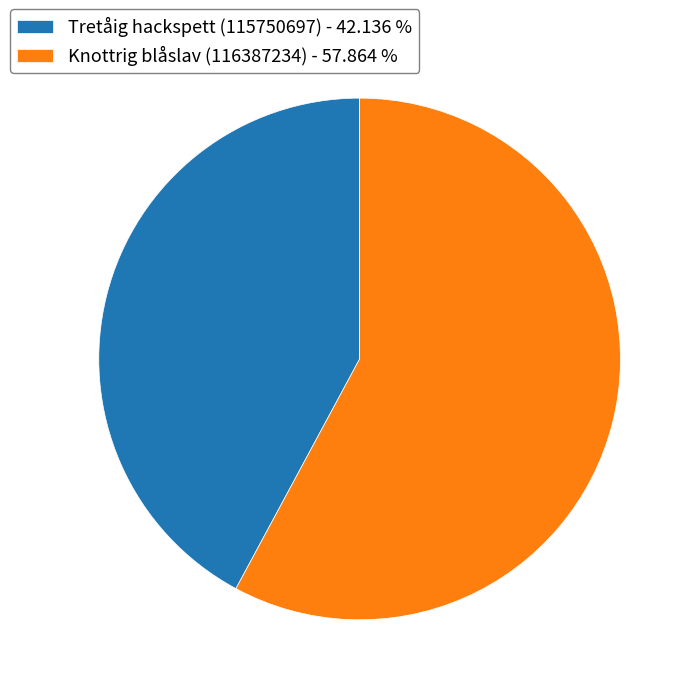

Is it true that Knottrig blåslav (116387234) is 58% of the pie?

True